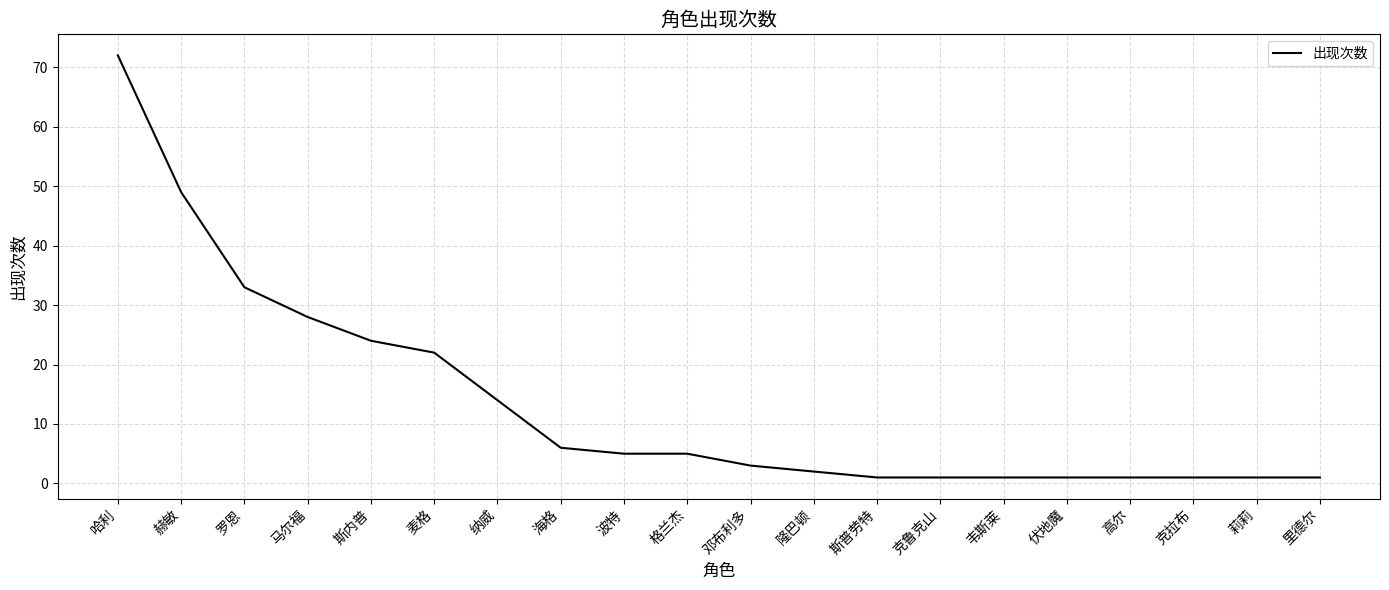

Which label corresponds to the largest value in the chart?

哈利